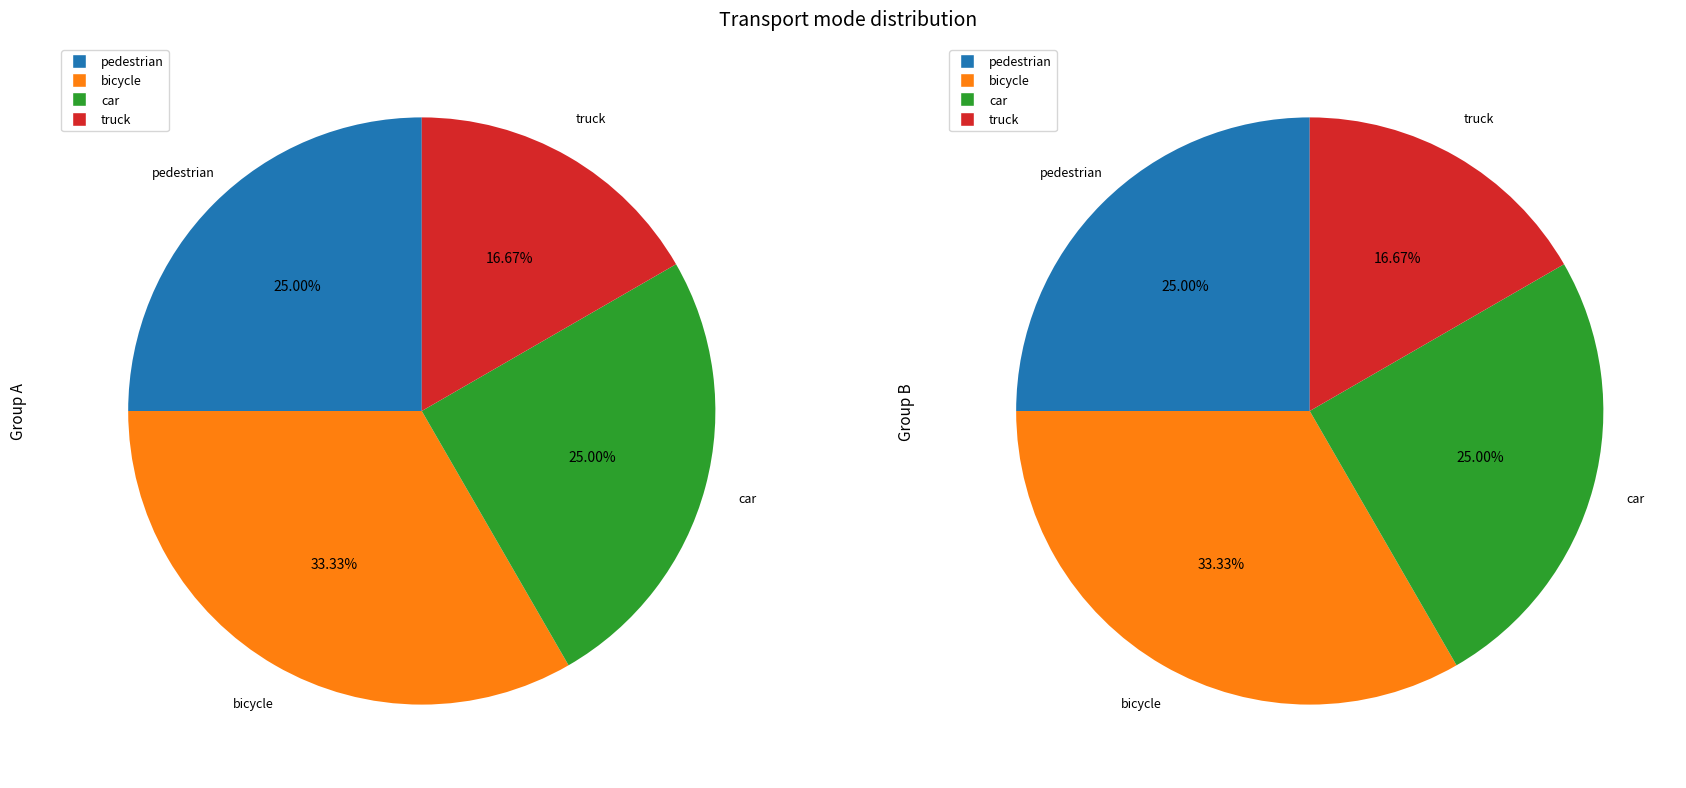

To the nearest percent, what is the average slice percentage?

25%